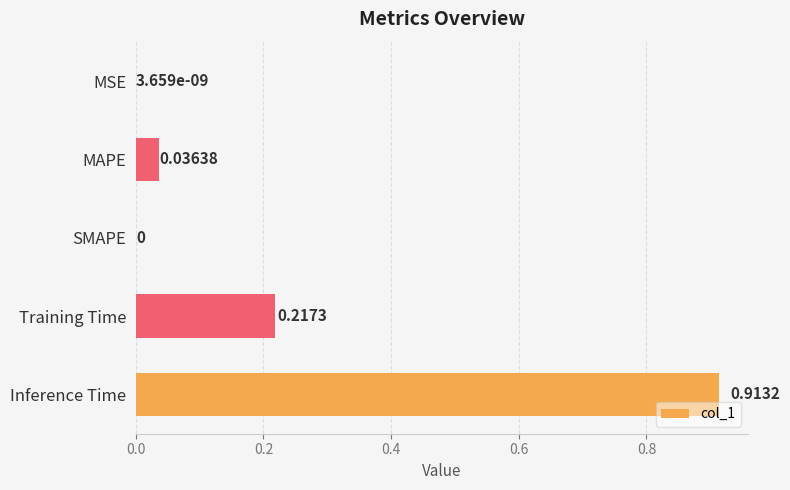

At which category does the chart reach its peak across all series?

Inference Time